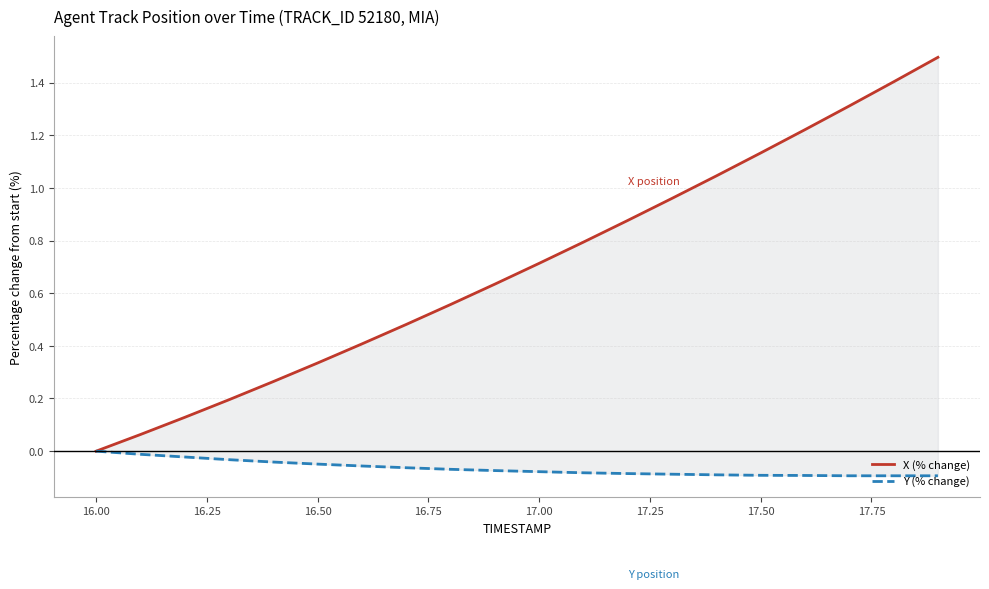

Reading left to right, extract all data points from this chart.

X (% change): 0.0	0.1	0.1	0.2	0.3	0.3	0.4	0.5	0.6	0.6	0.7	0.8	0.9	1.0	1.0	1.1	1.2	1.3	1.4	1.5
Y (% change): 0.0	-0.0	-0.0	-0.0	-0.0	-0.0	-0.1	-0.1	-0.1	-0.1	-0.1	-0.1	-0.1	-0.1	-0.1	-0.1	-0.1	-0.1	-0.1	-0.1